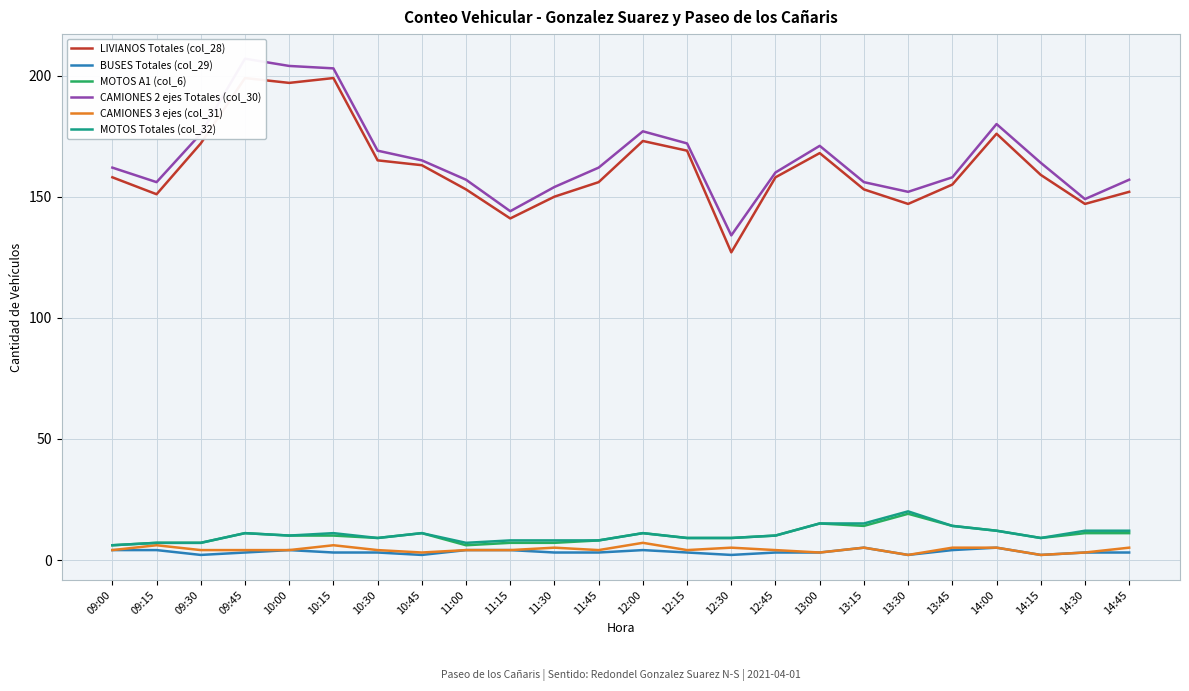

At 09:30, list the series in order from smallest to largest.

BUSES Totales (col_29), CAMIONES 3 ejes (col_31), MOTOS A1 (col_6), MOTOS Totales (col_32), LIVIANOS Totales (col_28), CAMIONES 2 ejes Totales (col_30)